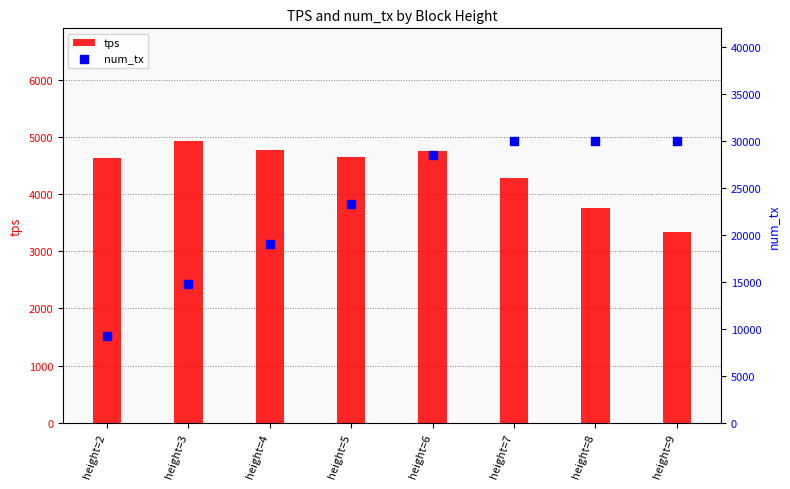

Which series has the largest total across all categories?

num_tx